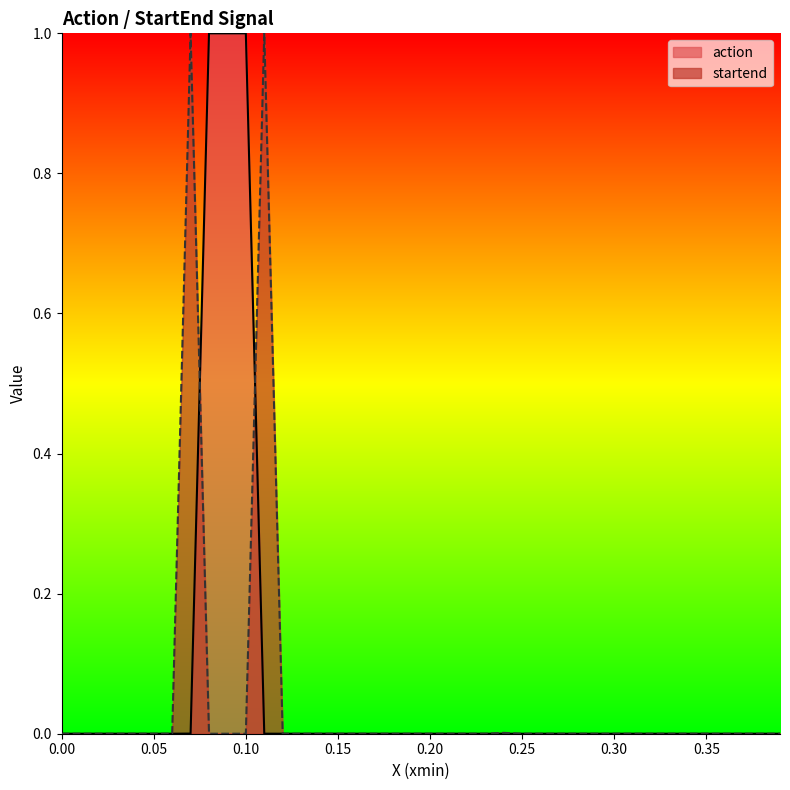

What is the maximum value shown in the chart?

1.0